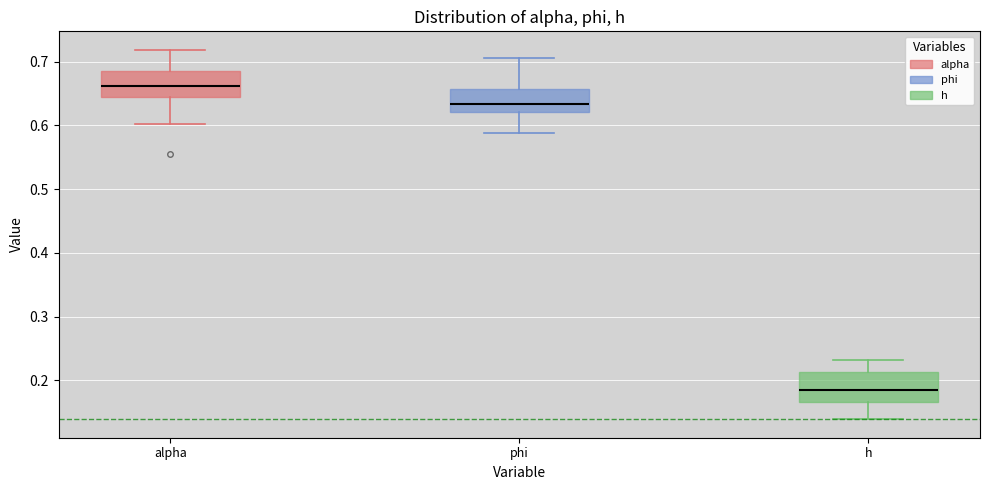

Where does the lower whisker of the box for alpha end on the y-axis? The values are not printed on the chart, so give them approximately, as read against the axis.

0.60